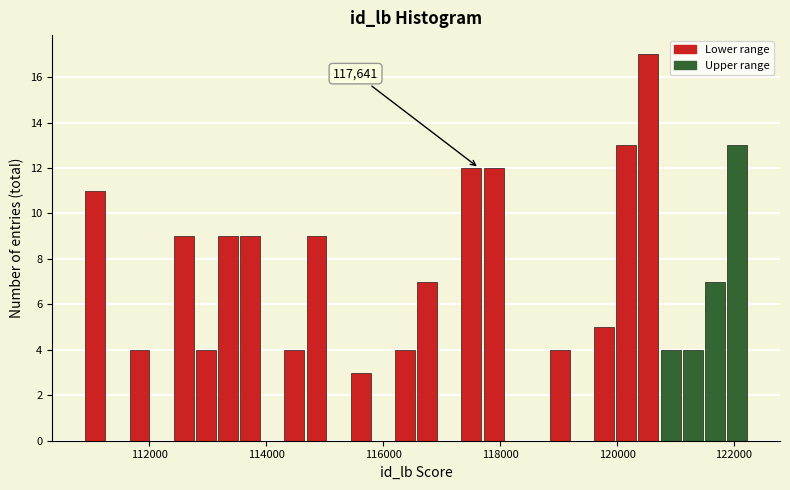

Around what value on the x-axis is the tallest bar? Give the approximate position of its centre, as read against the axis.

120600